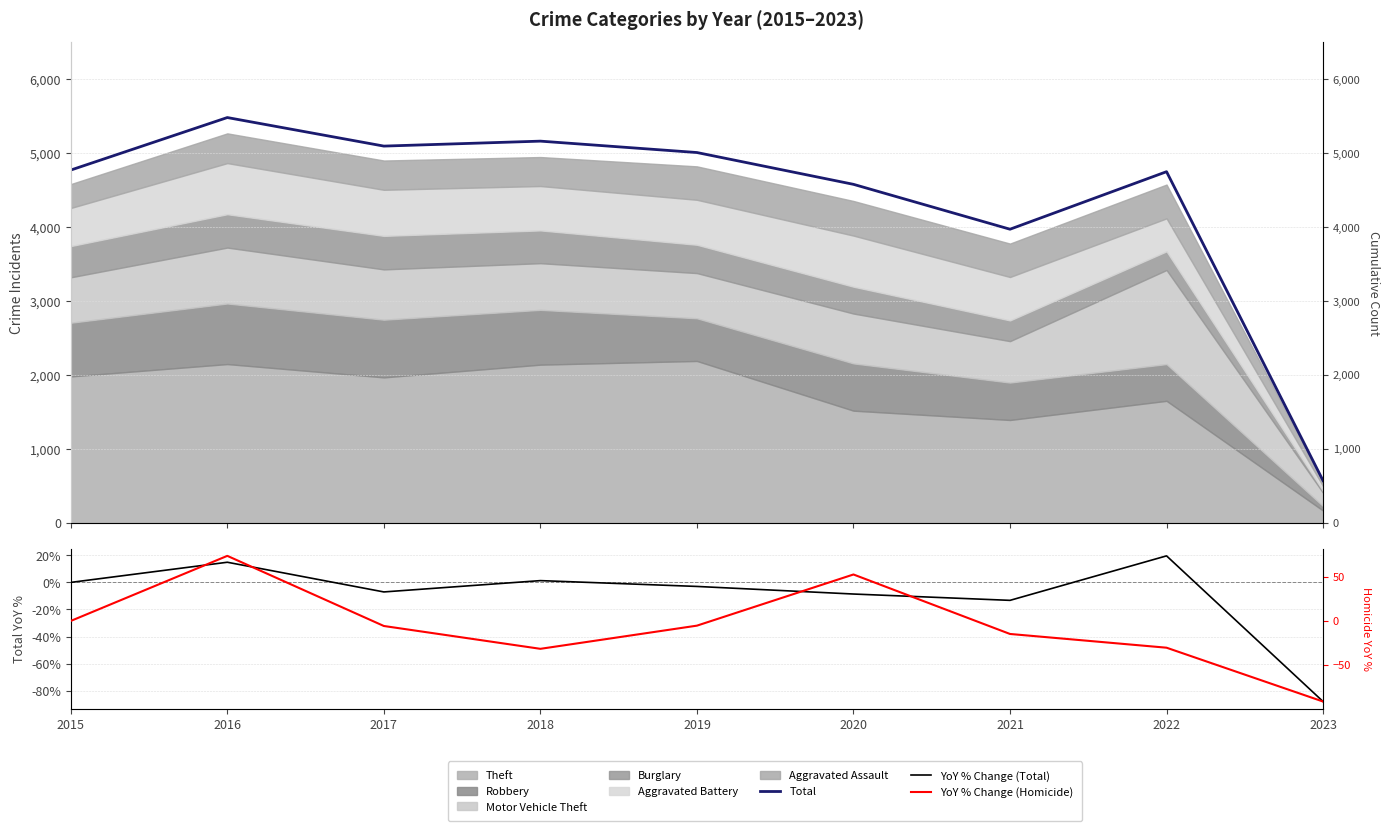

What is the value of the Total point at the 2nd from the left?

5481.0